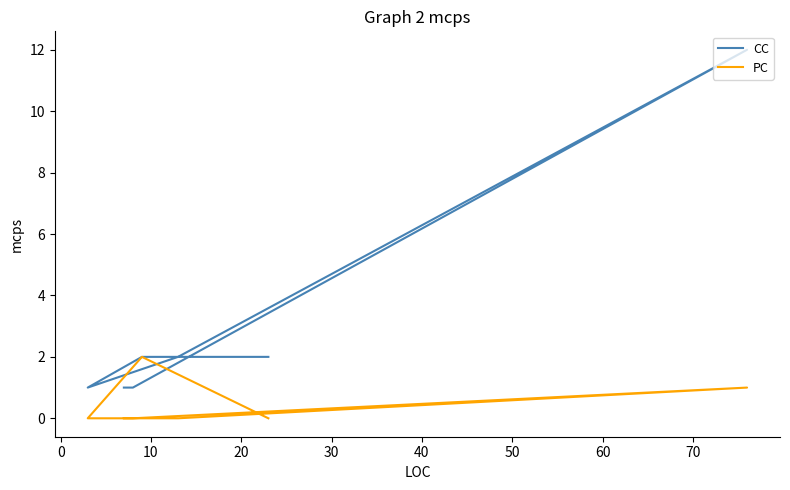

What is the difference between the maximum and minimum values in the PC series?

2